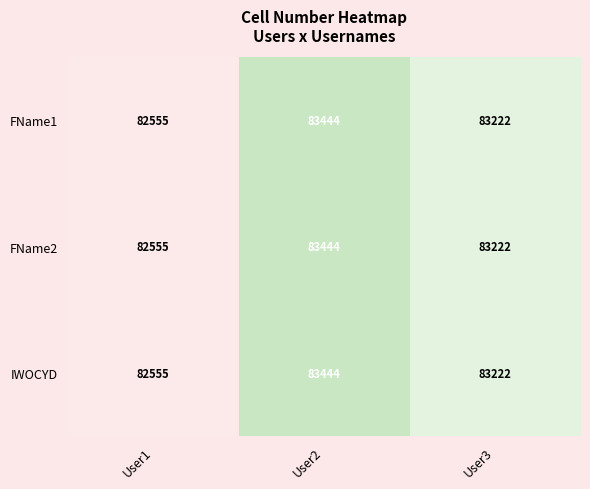

The FName1 series shows 127380 at User2. True or false?

False